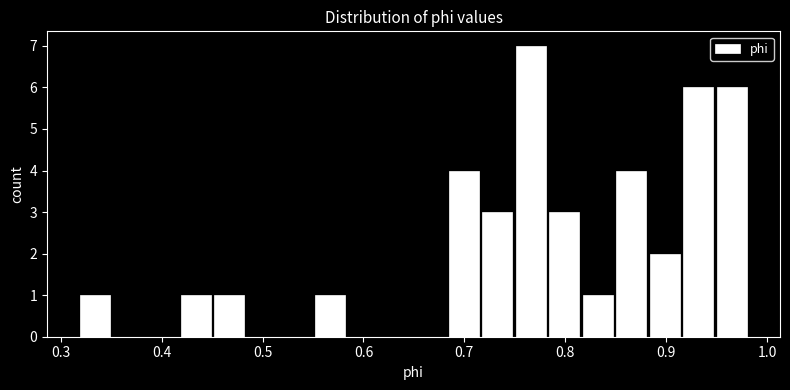

Around what value on the x-axis is the tallest bar? Give the approximate position of its centre, as read against the axis.

0.77